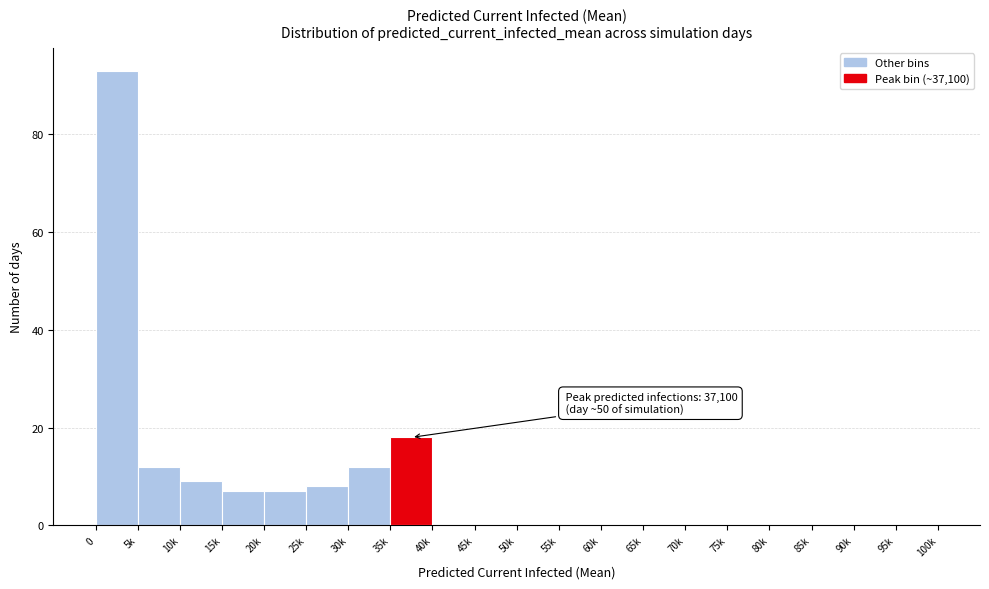

Reading left to right, list all the values displayed in this chart.

0=93	5k=12	10k=9	15k=7	20k=7	25k=8	30k=12	35k=18	40k=0	45k=0	50k=0	55k=0	60k=0	65k=0	70k=0	75k=0	80k=0	85k=0	90k=0	95k=0